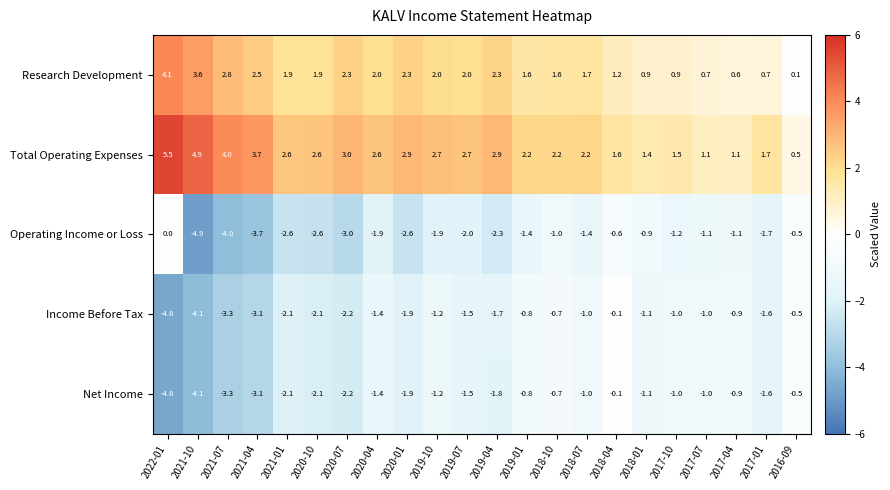

At which category is the sum across all series the highest?

2018-04